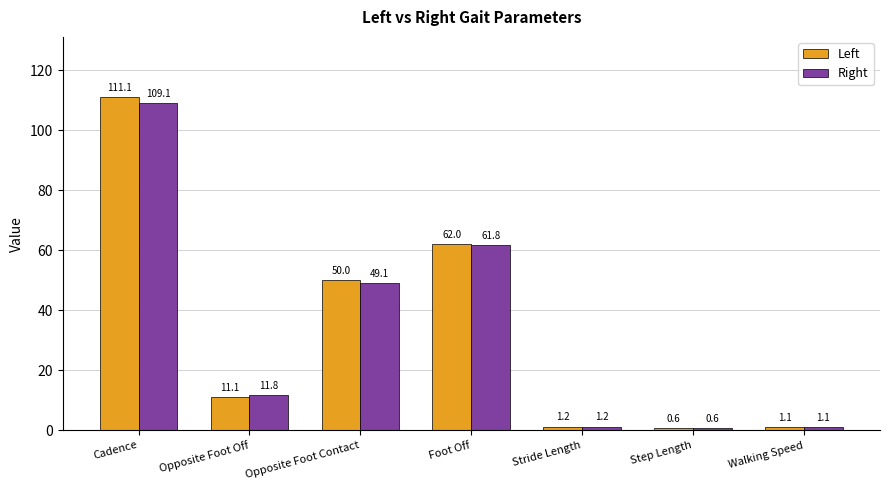

What are all the series names shown in the legend?

Left, Right